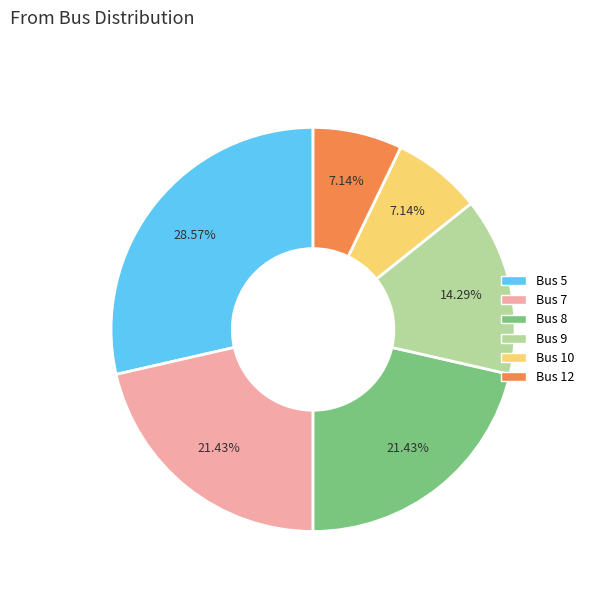

To the nearest percent, what portion does Bus 10 represent?

7%